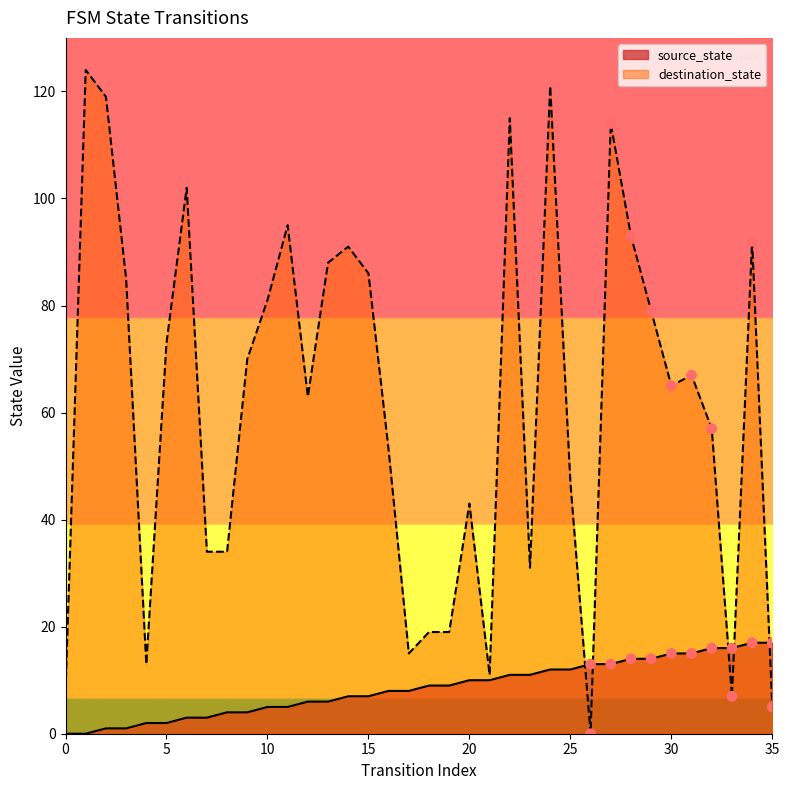

Which series contains the lowest Y value?

source_state